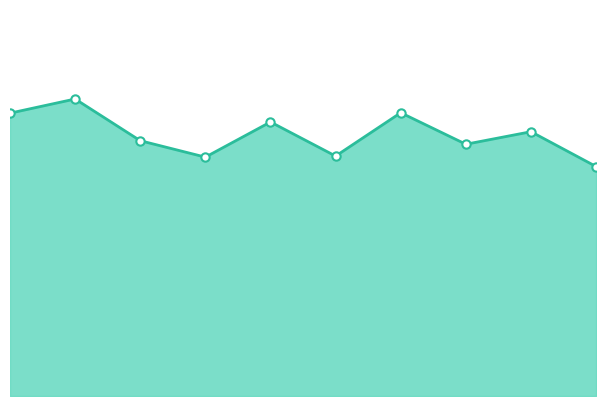

At which label is the value closest to 4?

9